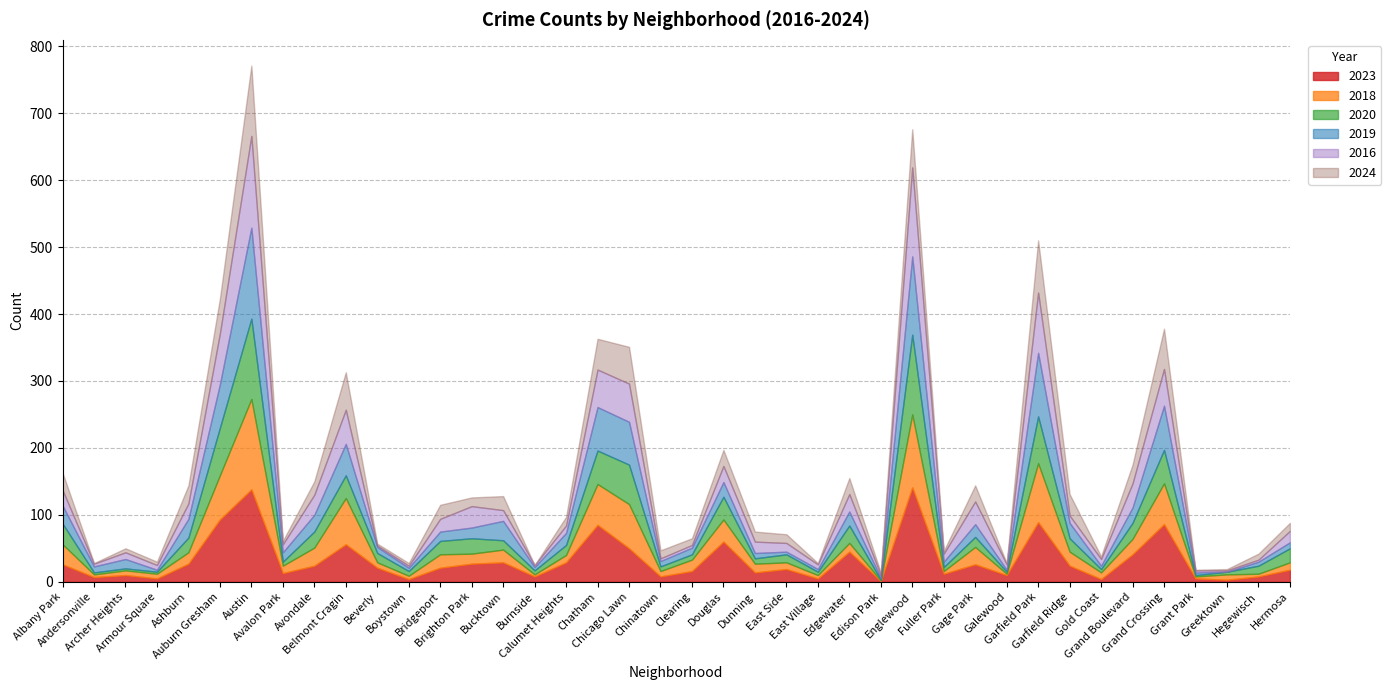

The value of 2018 at Grand Crossing is 83. True or false?

False